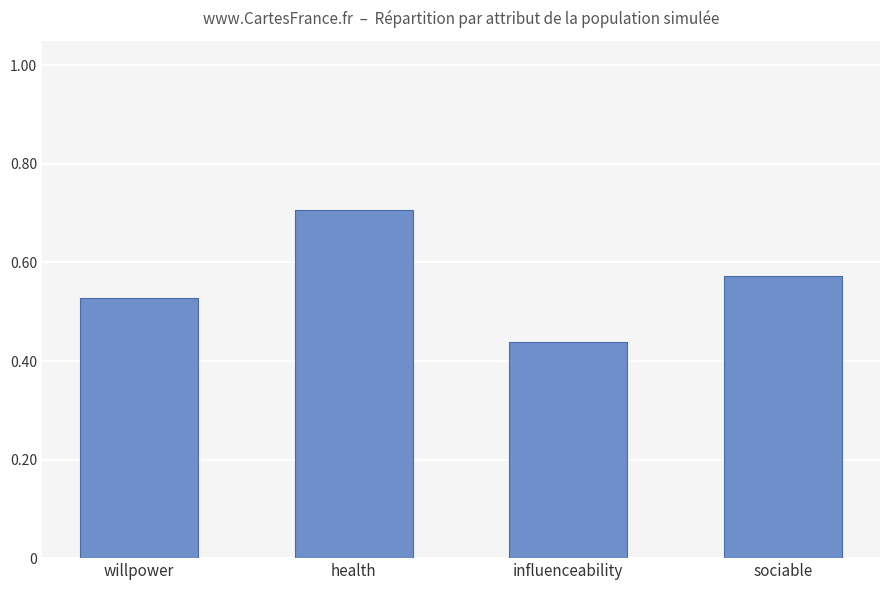

List the labels in order of value, smallest first.

influenceability, willpower, sociable, health